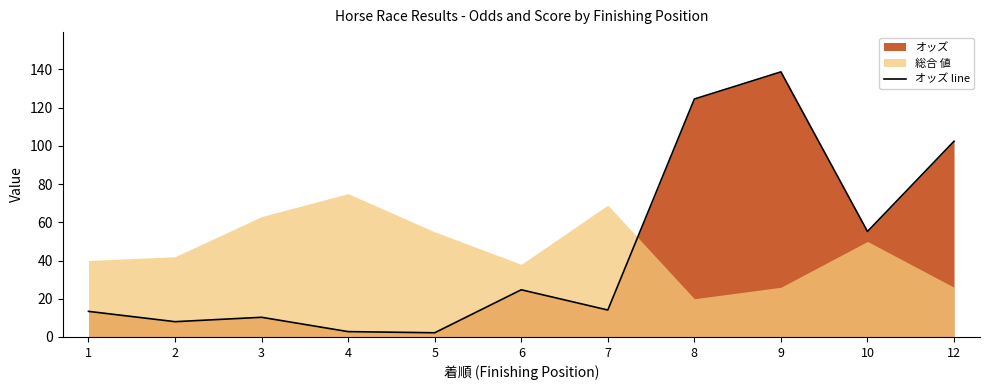

What is the average value?

45.1